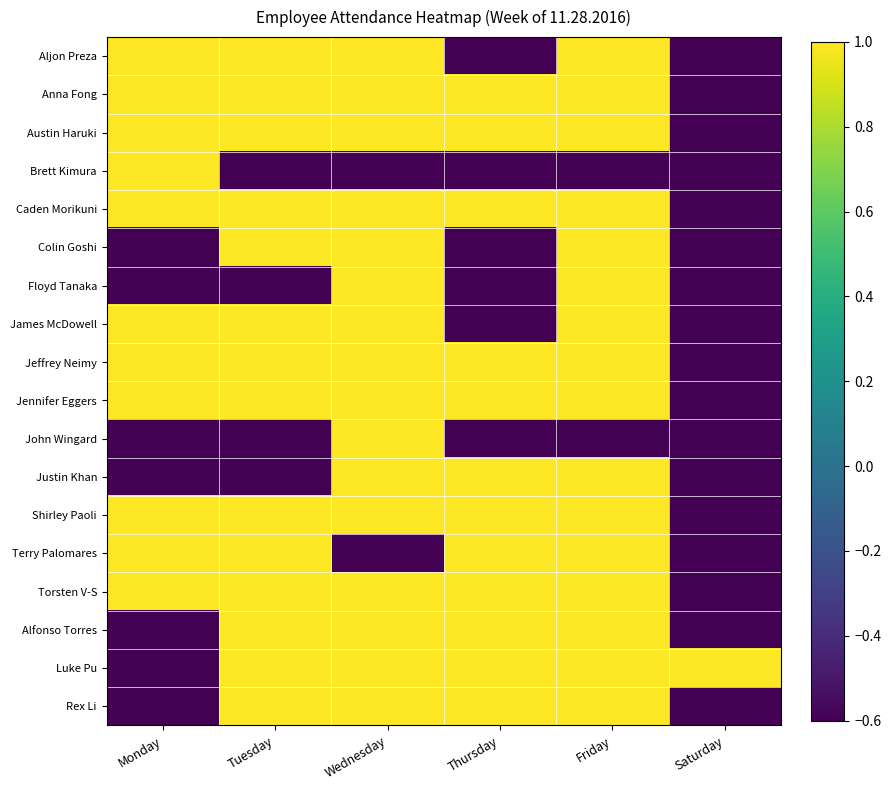

What is the total value across all series at Friday?

14.8